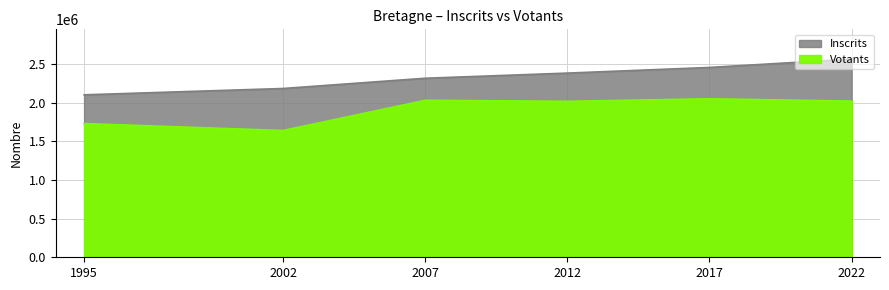

Between 2002 and 2017, which series saw the biggest shift?

Votants